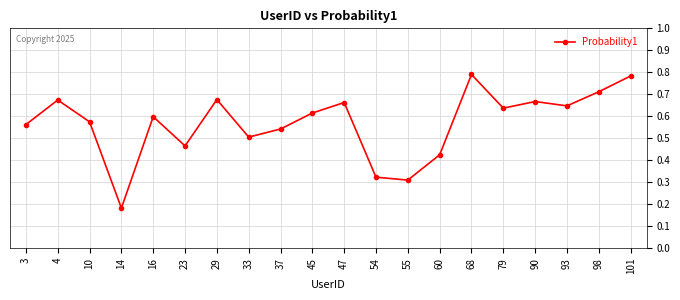

How many categories are shown in the chart?

20